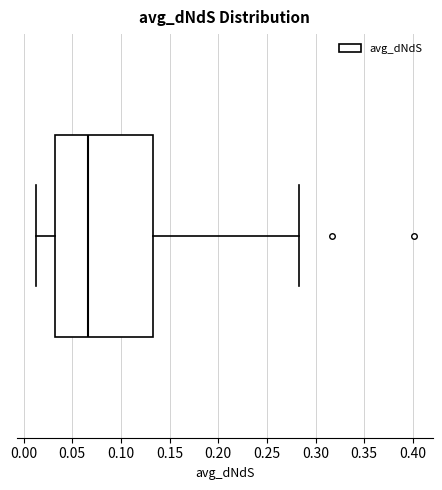

Where is the left edge of the box on the x-axis? The values are not printed on the chart, so give them approximately, as read against the axis.

0.035